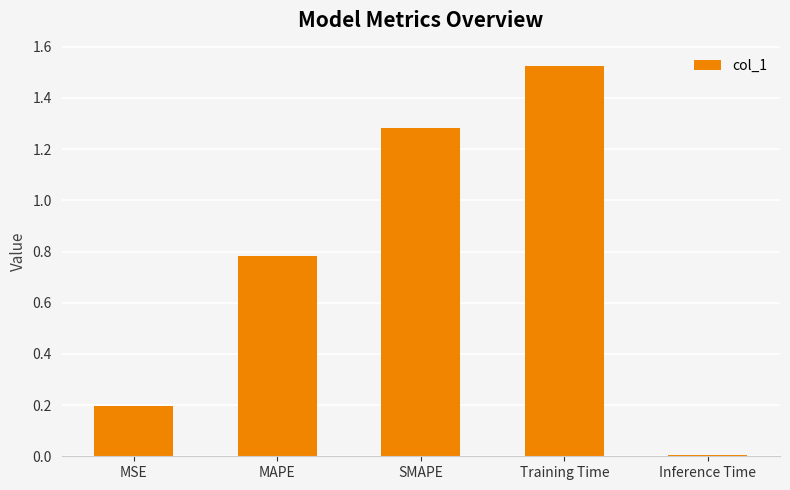

How many bars are there in total?

5